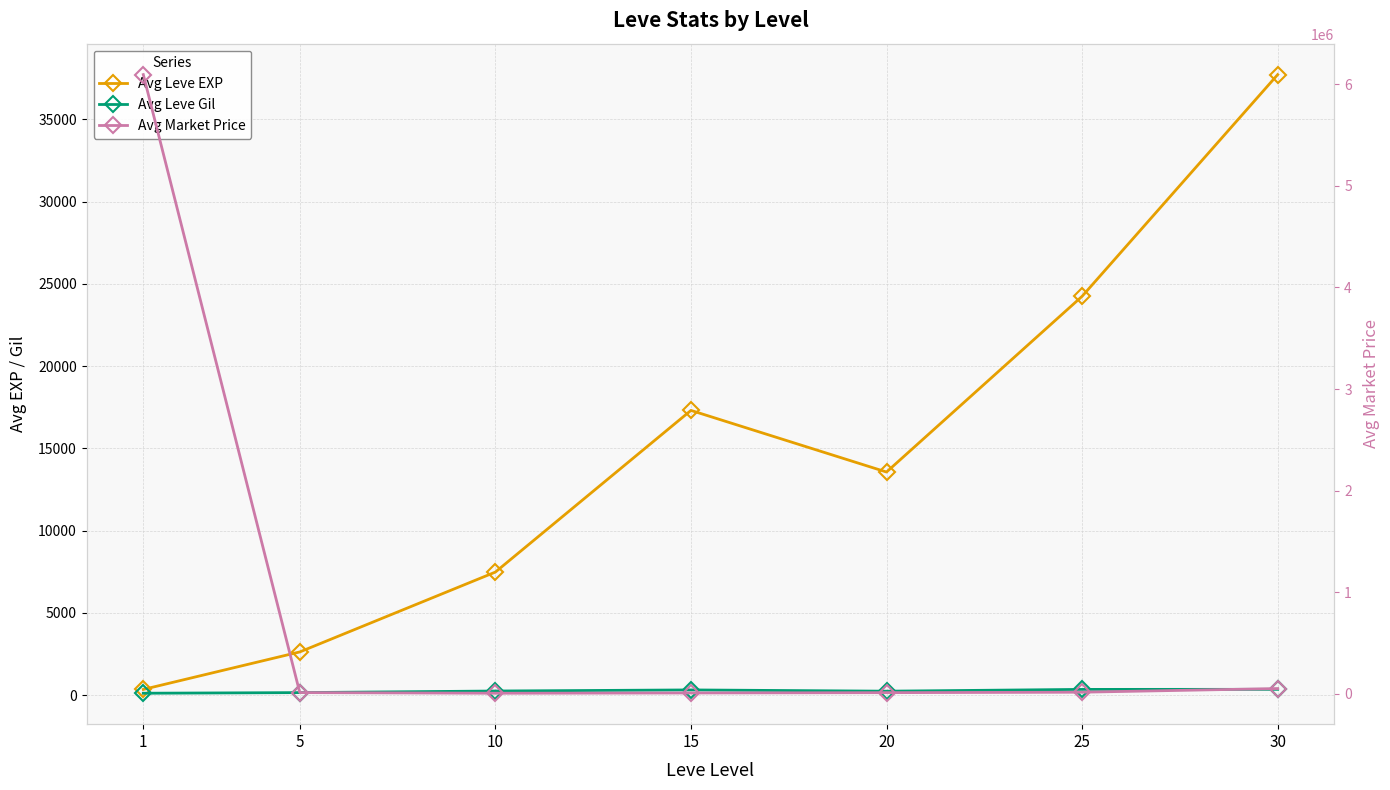

True or false: Avg Leve EXP and Avg Leve Gil cross at least once.

False